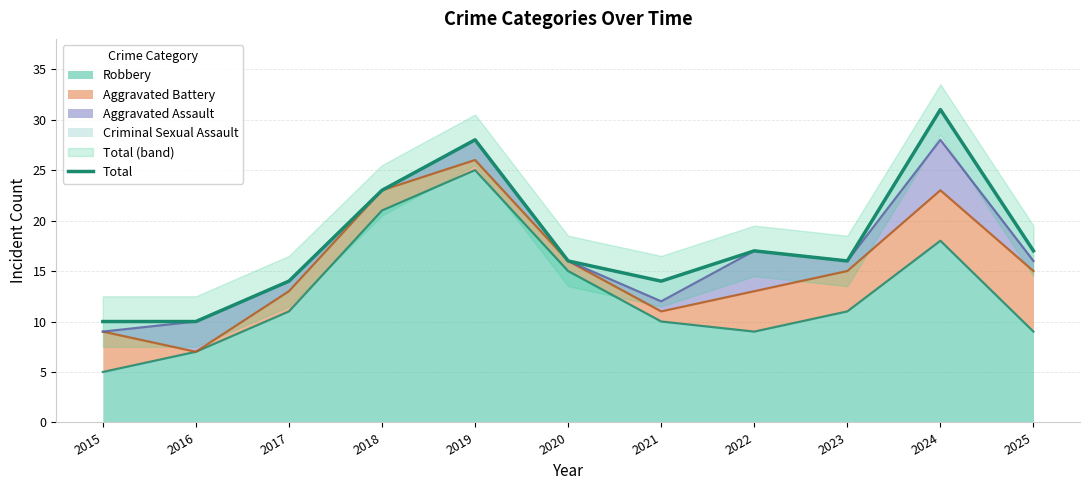

How many values are below 16?

4